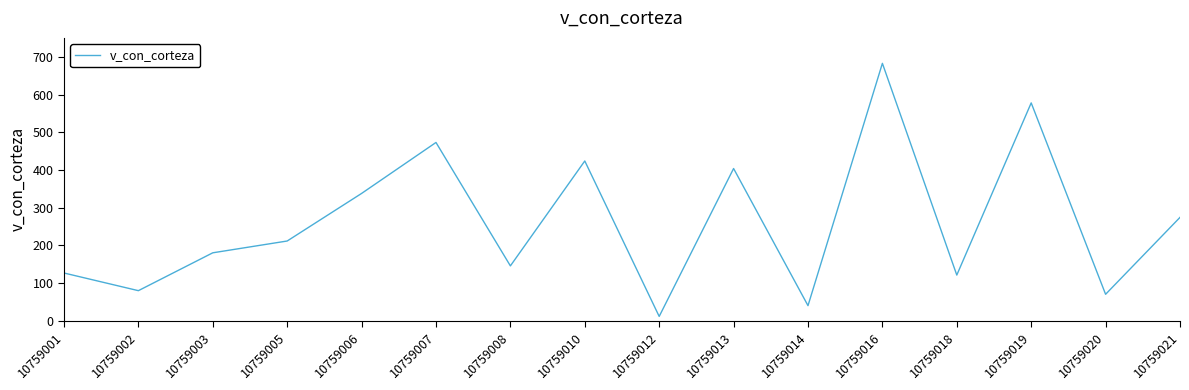

How many values are below 211?

8